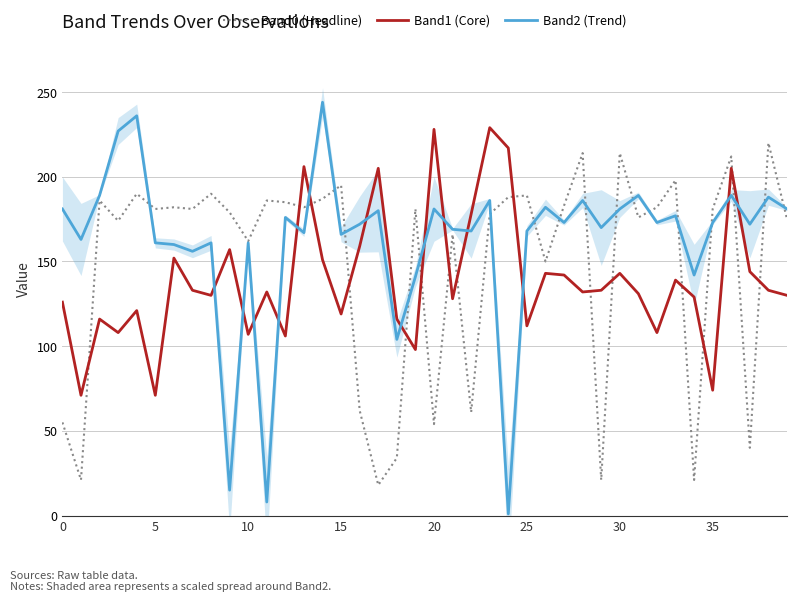

What is the label of the 13th point from the left?

12